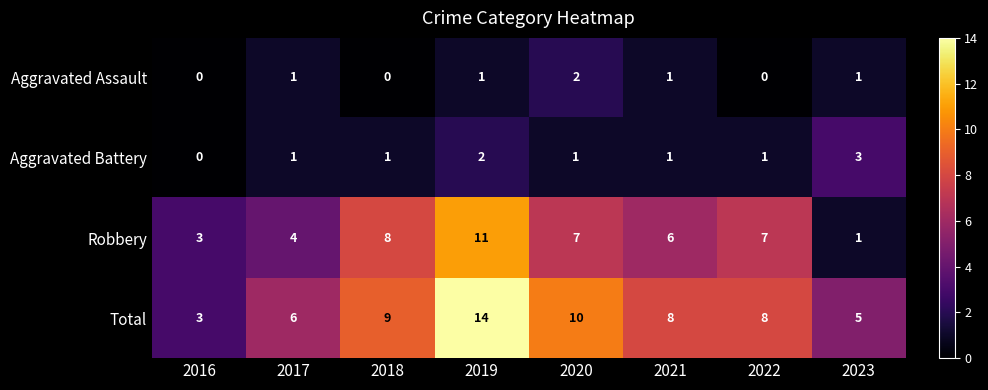

Which series changed the most between 2018 and 2019?

Total